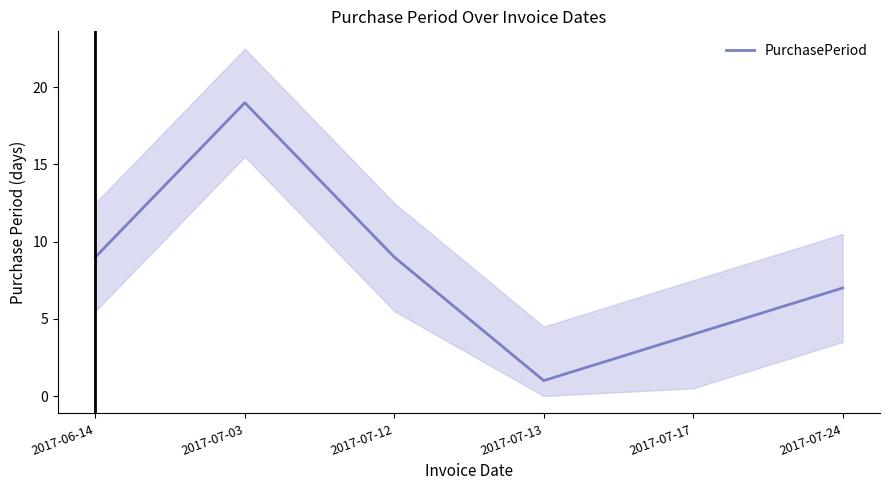

What is the average value?

8